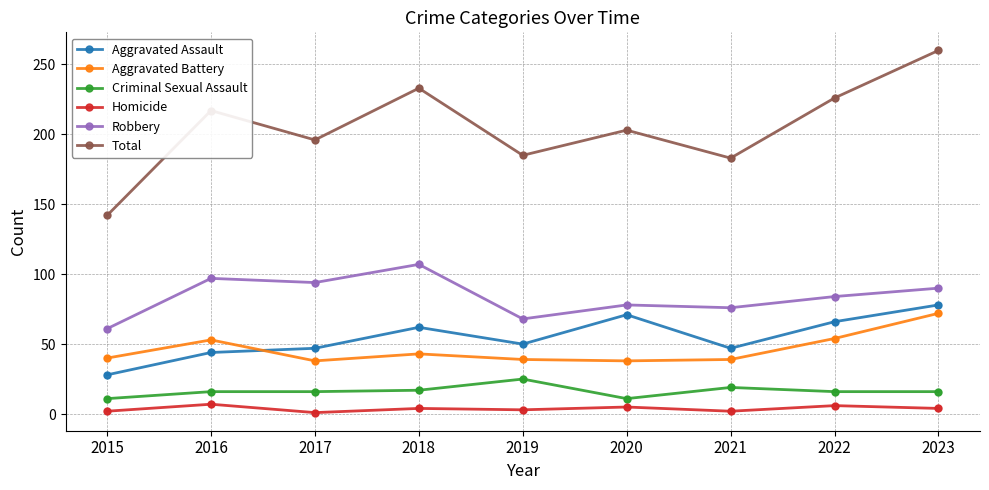

Between 2015 and 2022, which series saw the biggest shift?

Total